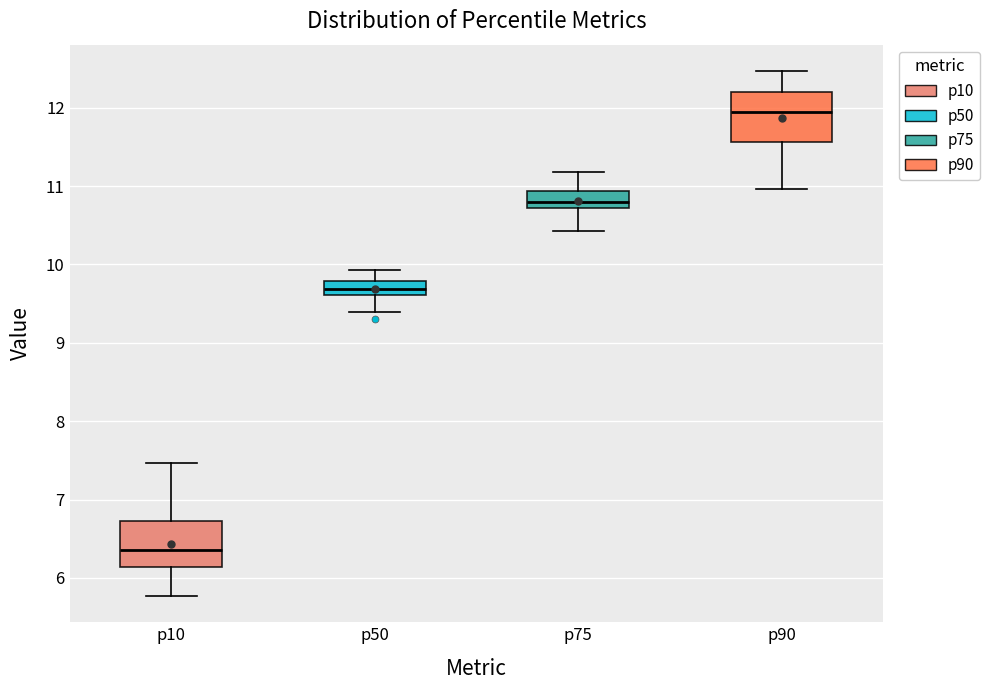

Reading left to right, read every box against the y-axis: the position of its median line, the range the box covers, and the ends of its whiskers. The values are not printed on the chart, so give them approximately, as read against the axis.

p10: median 6.4, box 6.1 to 6.7, whiskers 5.8 to 7.5
p50: median 9.7, box 9.6 to 9.8, whiskers 9.4 to 9.9
p75: median 10.8, box 10.7 to 10.9, whiskers 10.4 to 11.2
p90: median 11.9, box 11.6 to 12.2, whiskers 11.0 to 12.5